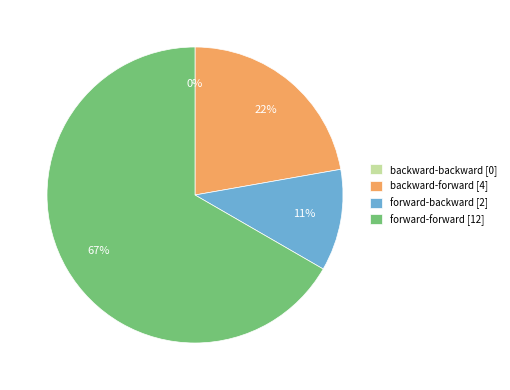

To the nearest percent, what is the combined percentage of backward-backward and backward-forward?

22%